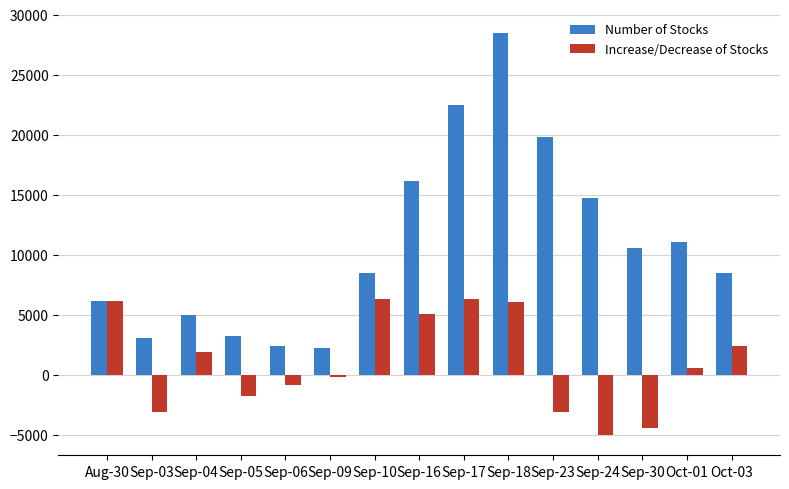

How many data points does each series have?

15